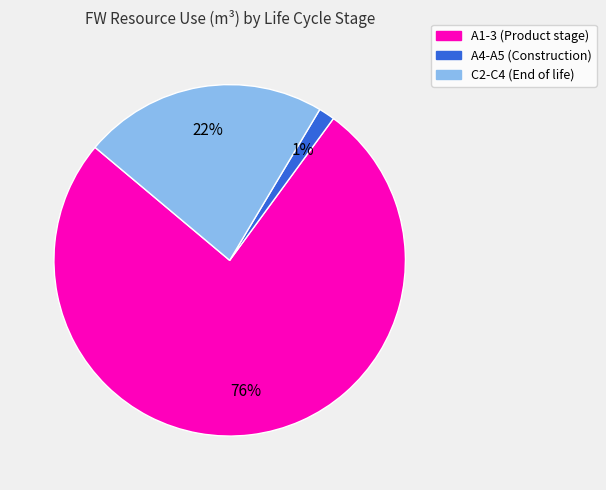

Which slice is the smallest?

A4-A5 (Construction)